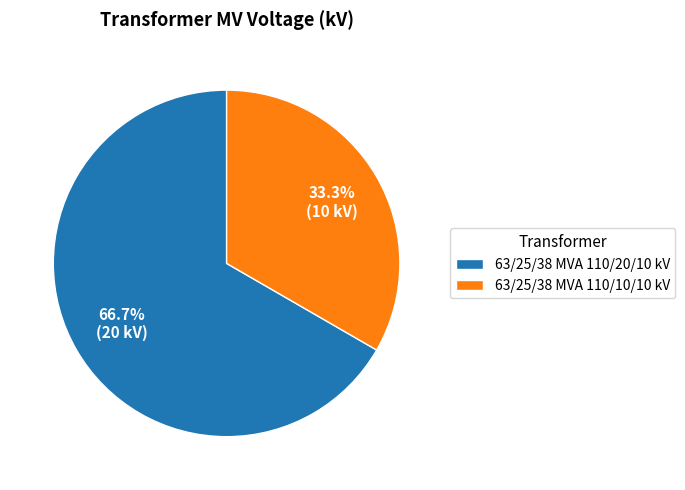

How many slices are in this pie chart?

2